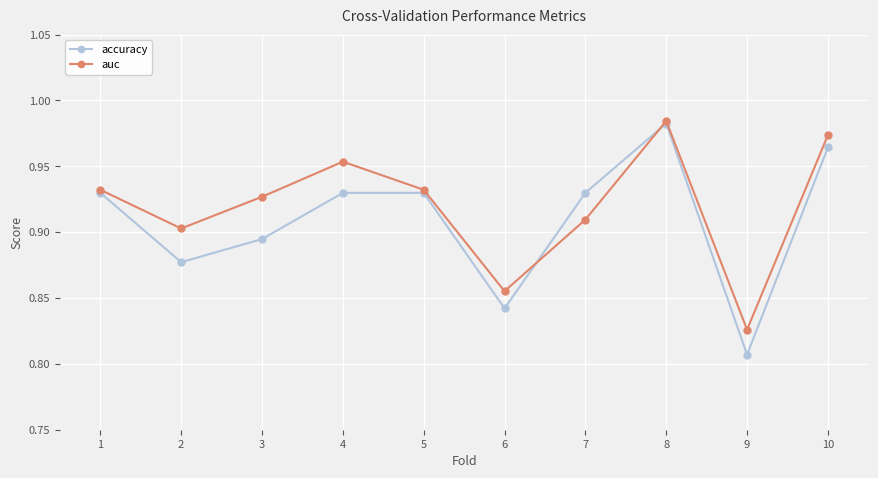

At how many categories does at least one series exceed 0?

10